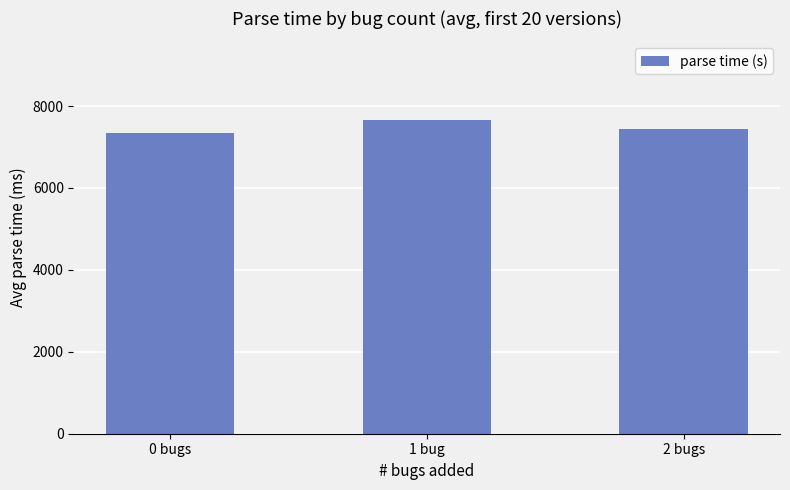

What is the difference between the maximum and minimum values?

333